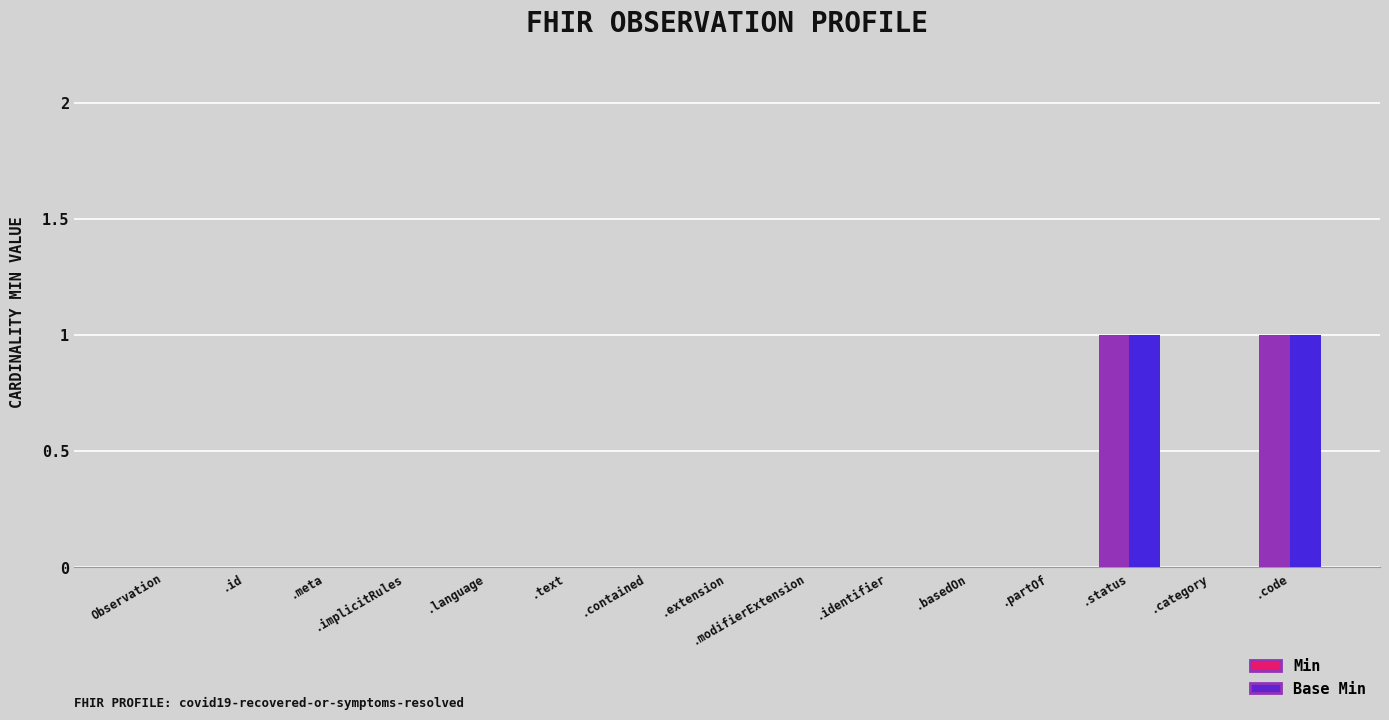

The value of Base Min at .id is 0. True or false?

True